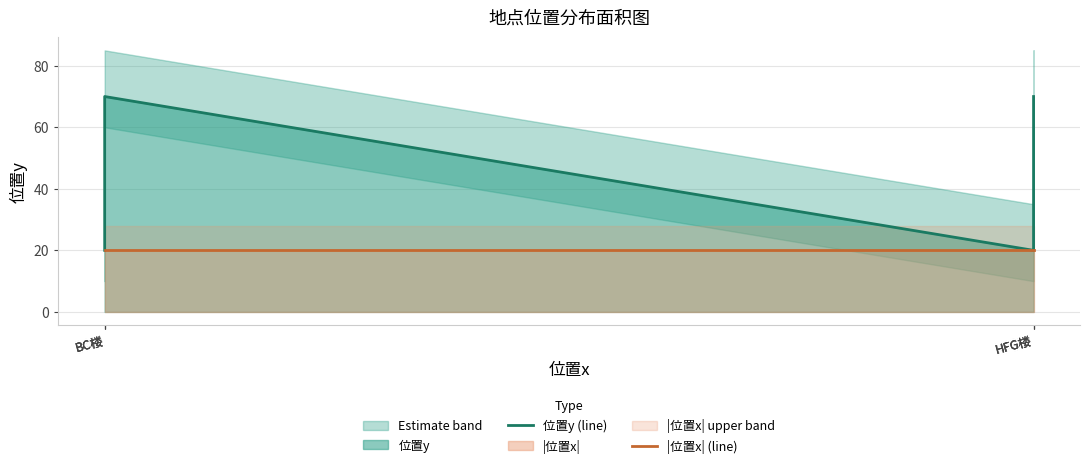

What is the total value across all series at HFG楼?

40